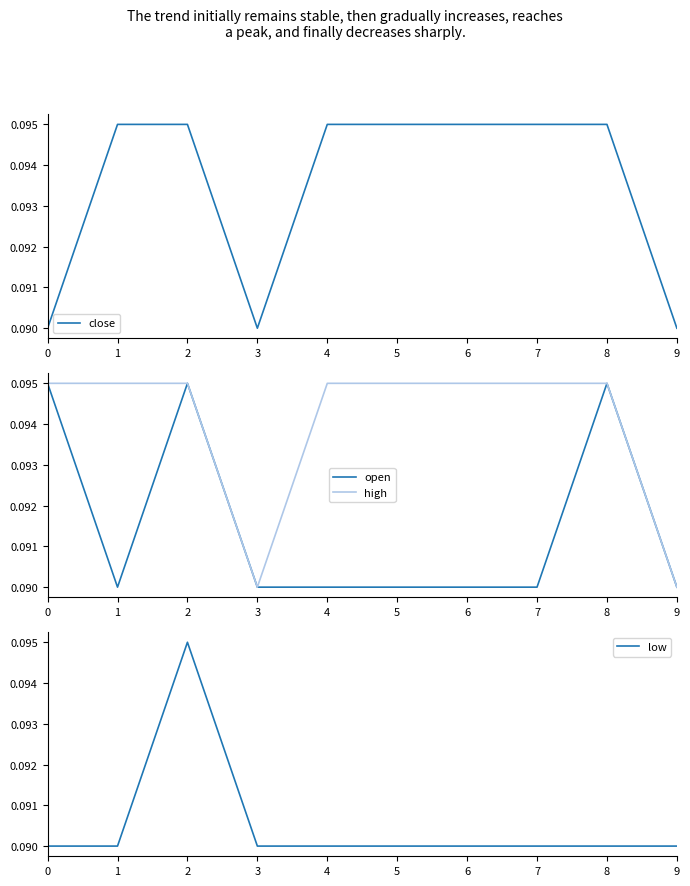

At which category does the chart reach its peak across all series?

1